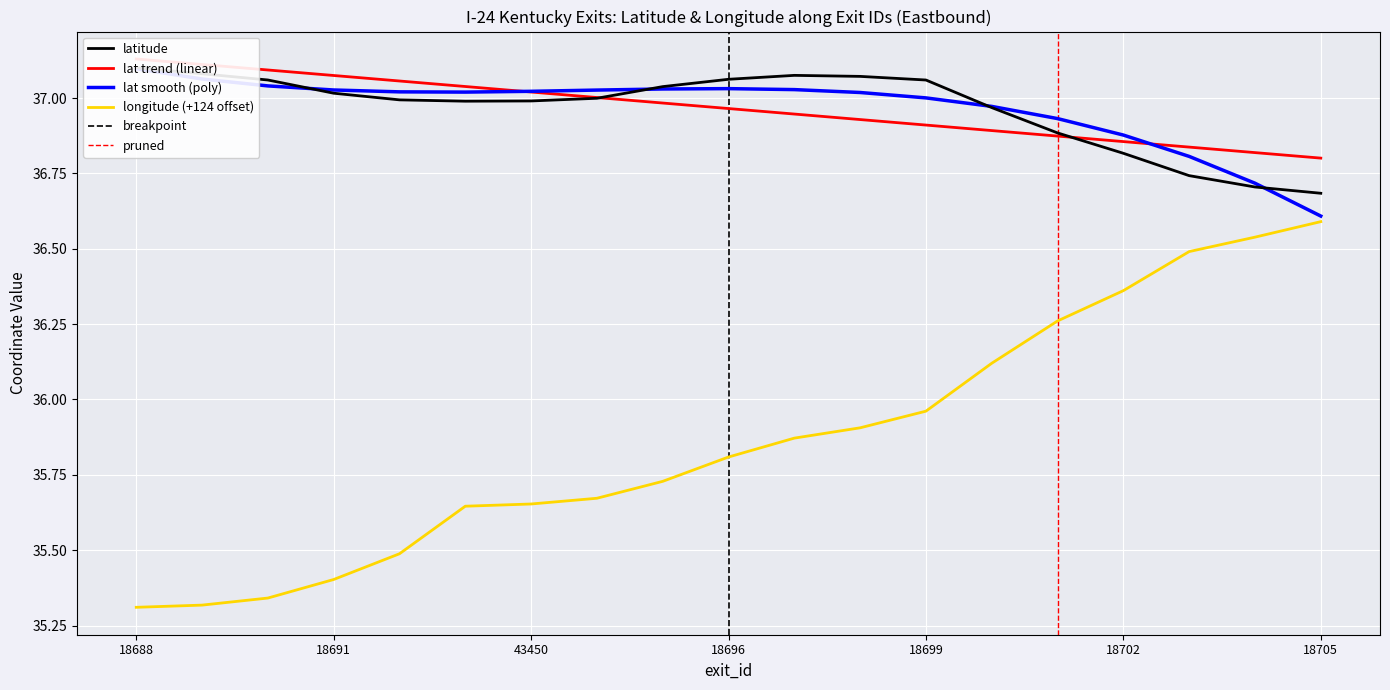

Which series has the widest spread of values?

longitude